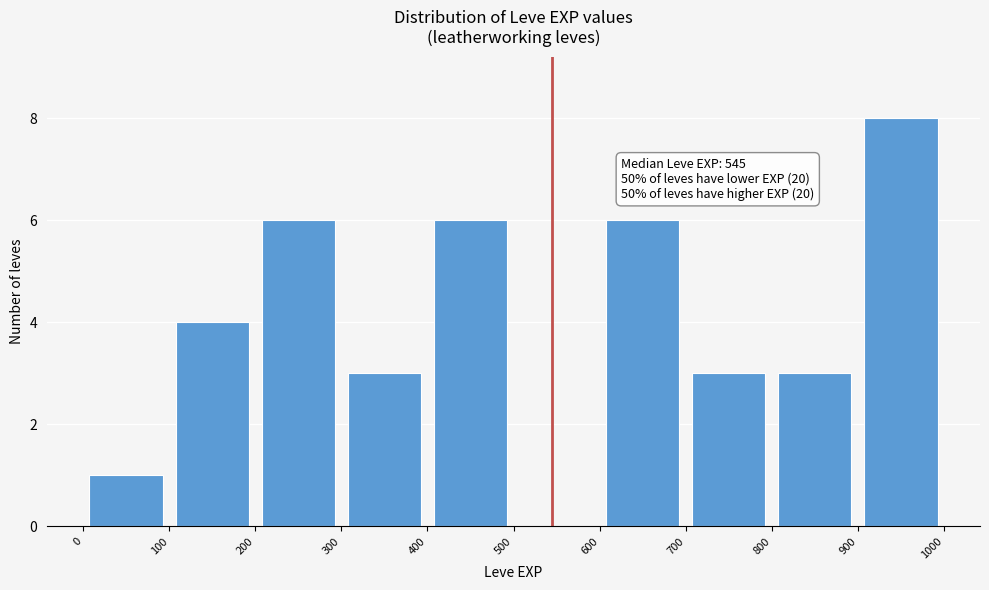

Which range on the x-axis has the tallest bar?

900 to 1000